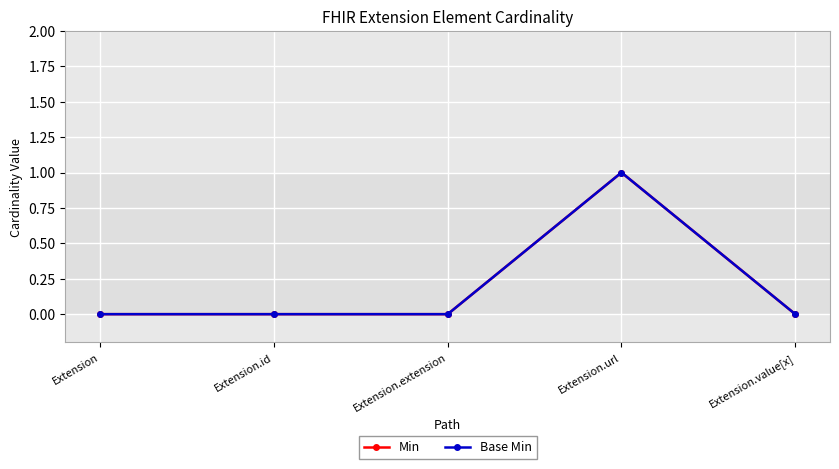

Does the chart have visible grid lines?

Yes